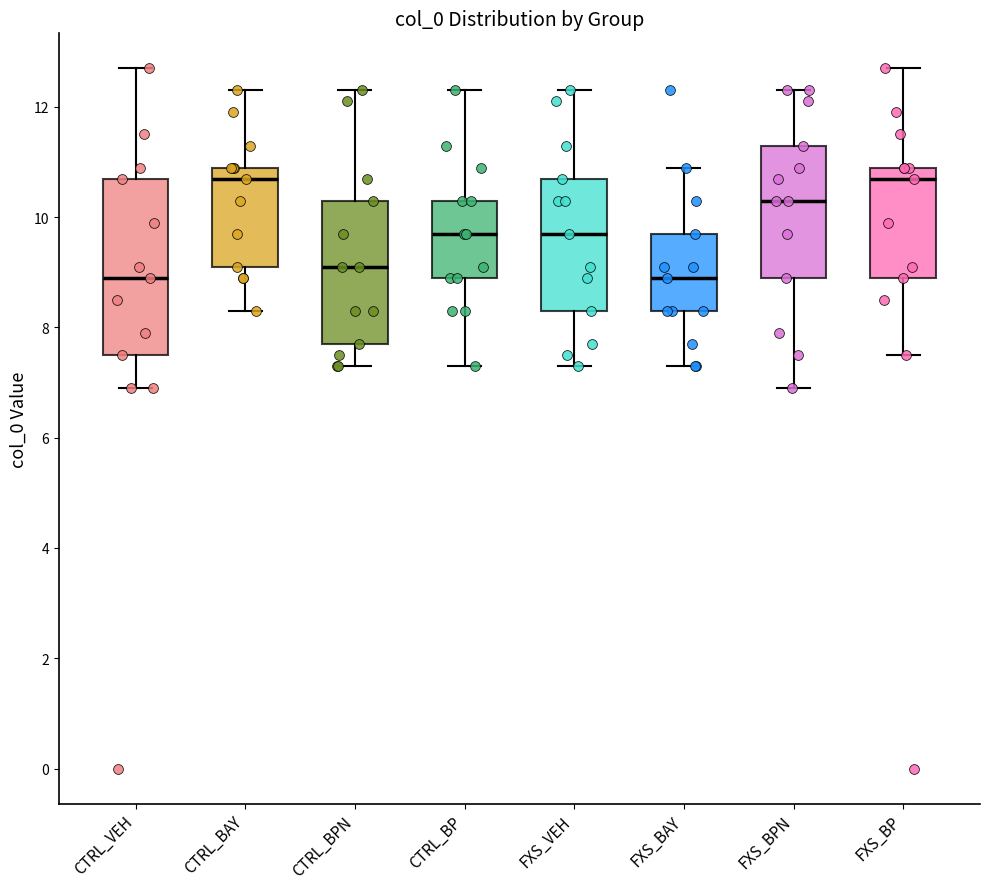

Reading left to right, transcribe this box plot: for each box, give where its median line is, the range the box spans, and where its two whiskers end, as read against the y-axis. The values are not printed on the chart, so give them approximately, as read against the axis.

CTRL_VEH: median 9.0, box 7.6 to 10.8, whiskers 7.0 to 12.8
CTRL_BAY: median 10.8, box 9.2 to 11.0, whiskers 8.4 to 12.4
CTRL_BPN: median 9.2, box 7.8 to 10.4, whiskers 7.4 to 12.4
CTRL_BP: median 9.8, box 9.0 to 10.4, whiskers 7.4 to 12.4
FXS_VEH: median 9.8, box 8.4 to 10.8, whiskers 7.4 to 12.4
FXS_BAY: median 9.0, box 8.4 to 9.8, whiskers 7.4 to 11.0
FXS_BPN: median 10.4, box 9.0 to 11.4, whiskers 7.0 to 12.4
FXS_BP: median 10.8, box 9.0 to 11.0, whiskers 7.6 to 12.8